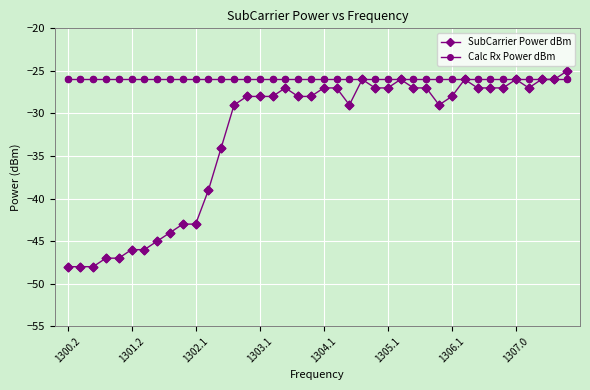

What are all the series names shown in the legend?

SubCarrier Power dBm, Calc Rx Power dBm